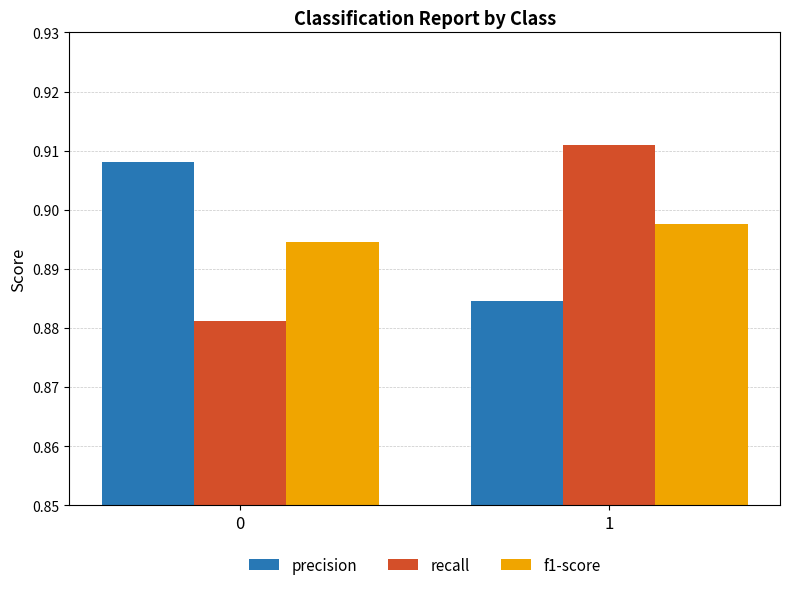

At 1, list the series in order from largest to smallest.

recall, f1-score, precision